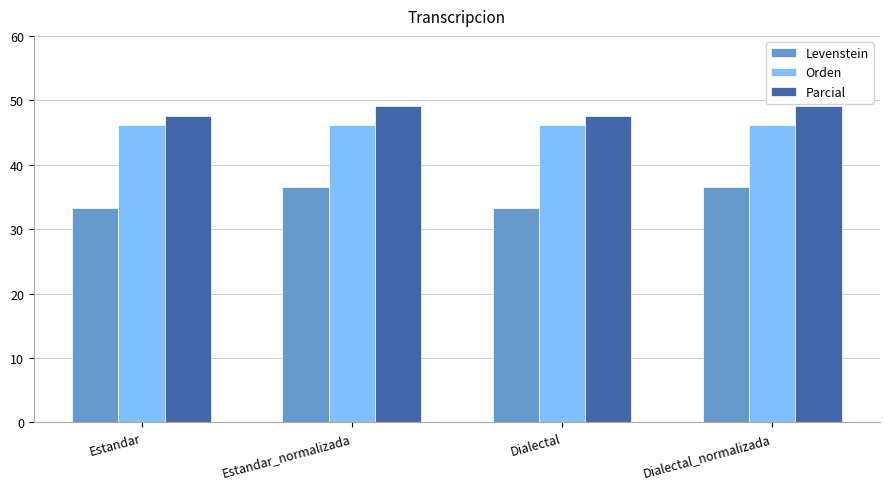

What is the spread (max minus min) of values at Estandar_normalizada?

12.6